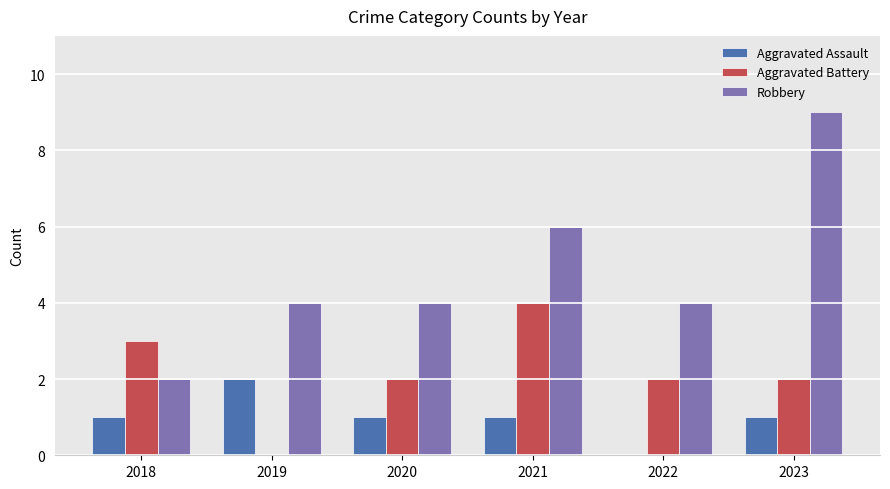

What are all the series names shown in the legend?

Aggravated Assault, Aggravated Battery, Robbery